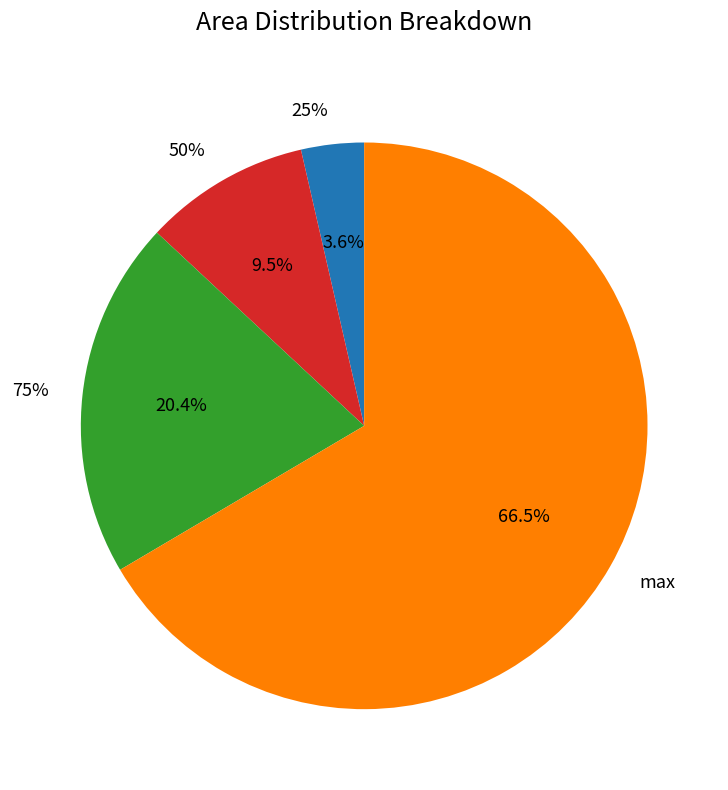

What portion of the pie excludes 50%?

90.5%